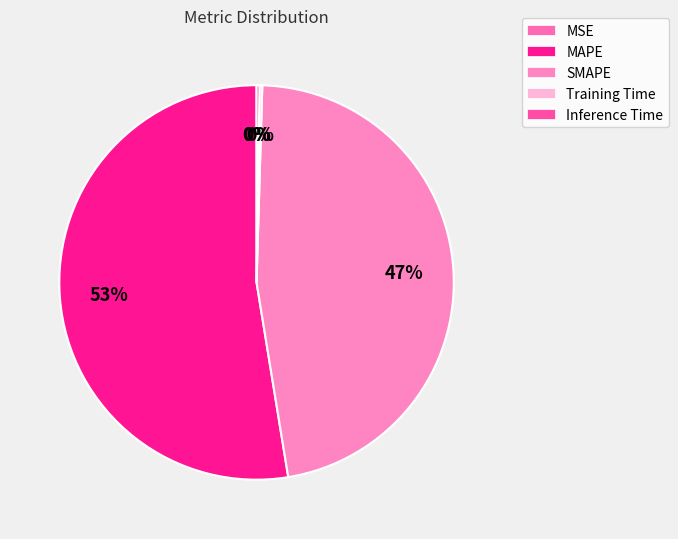

How many segments does this pie chart have?

5